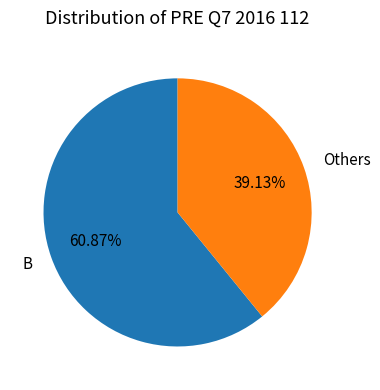

Does any single category account for the majority?

Yes